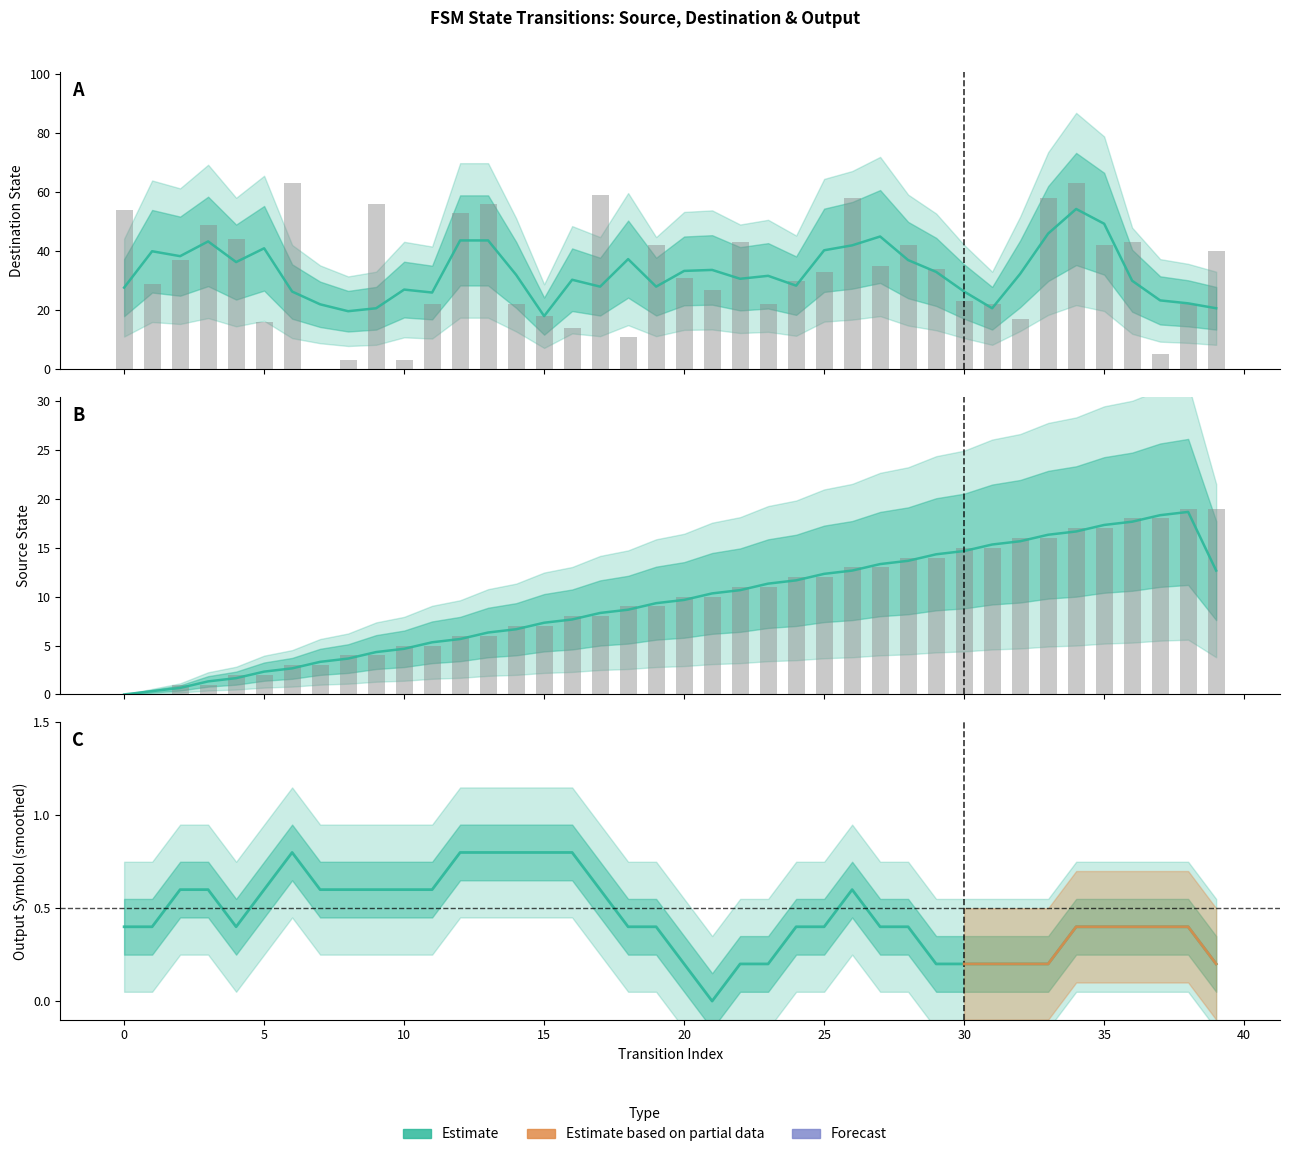

Between 23 and 34, which series saw the biggest shift?

destination_state